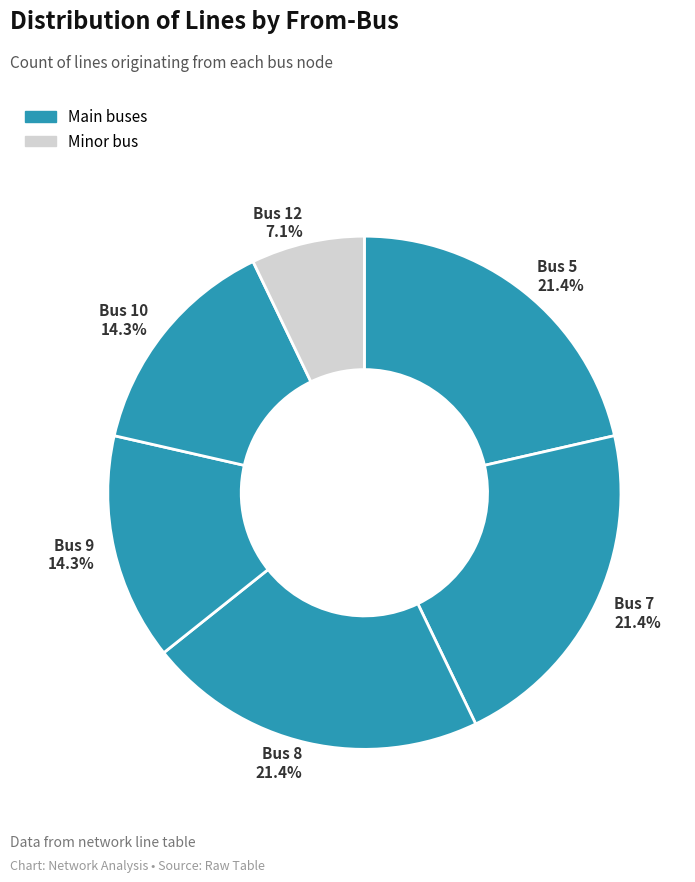

Does Bus 5 21.4% account for over 50% of the chart?

No